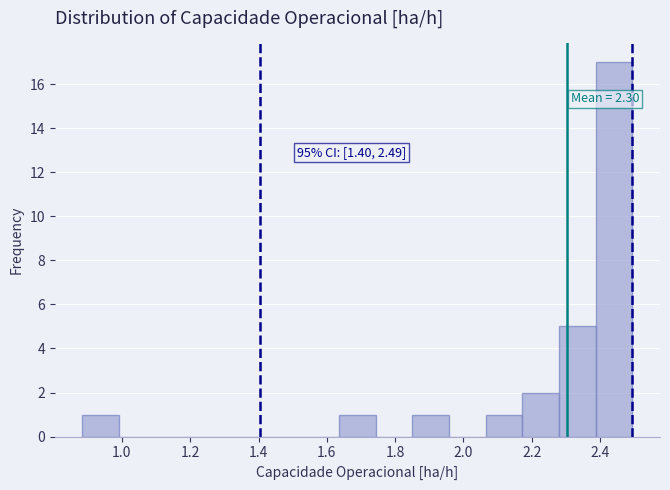

Over which range of the x-axis is the bar tallest?

2.38 to 2.50